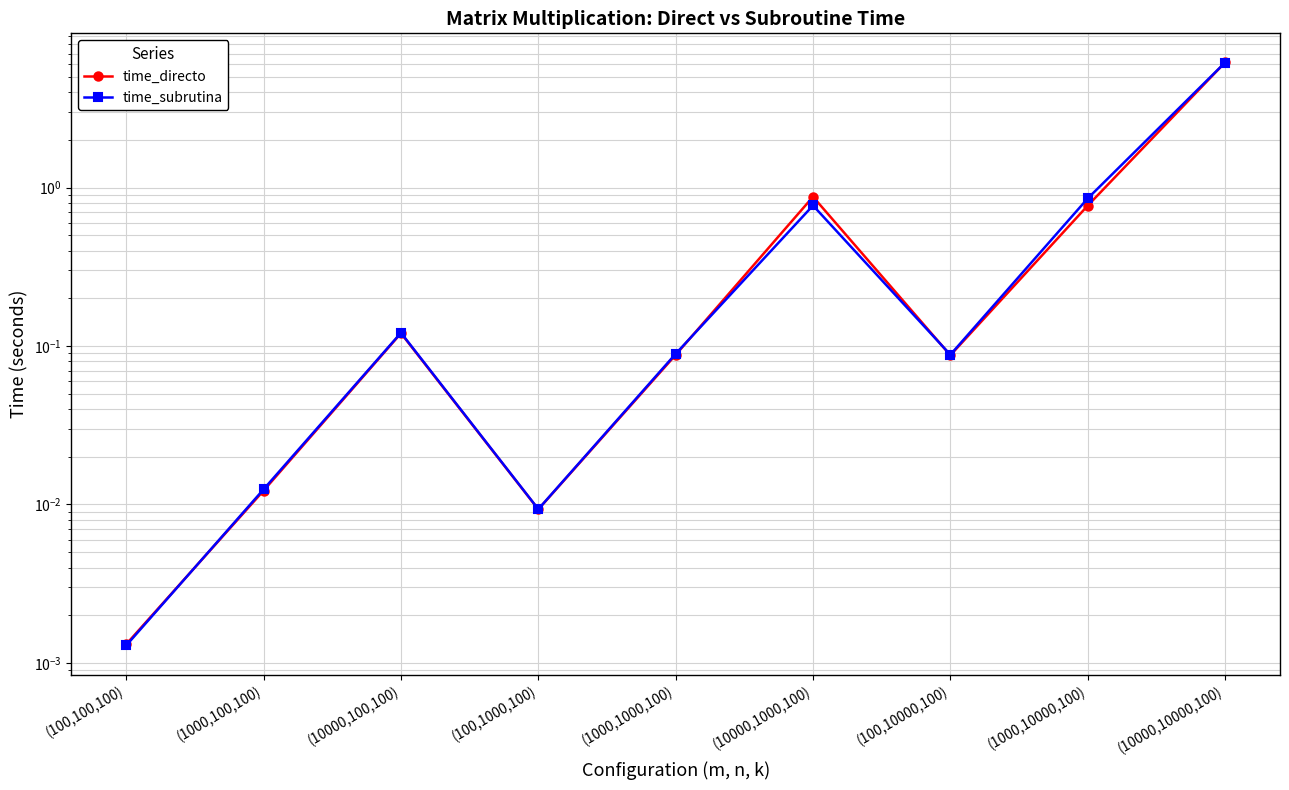

What is the label of the 9th point from the right?

(100,100,100)